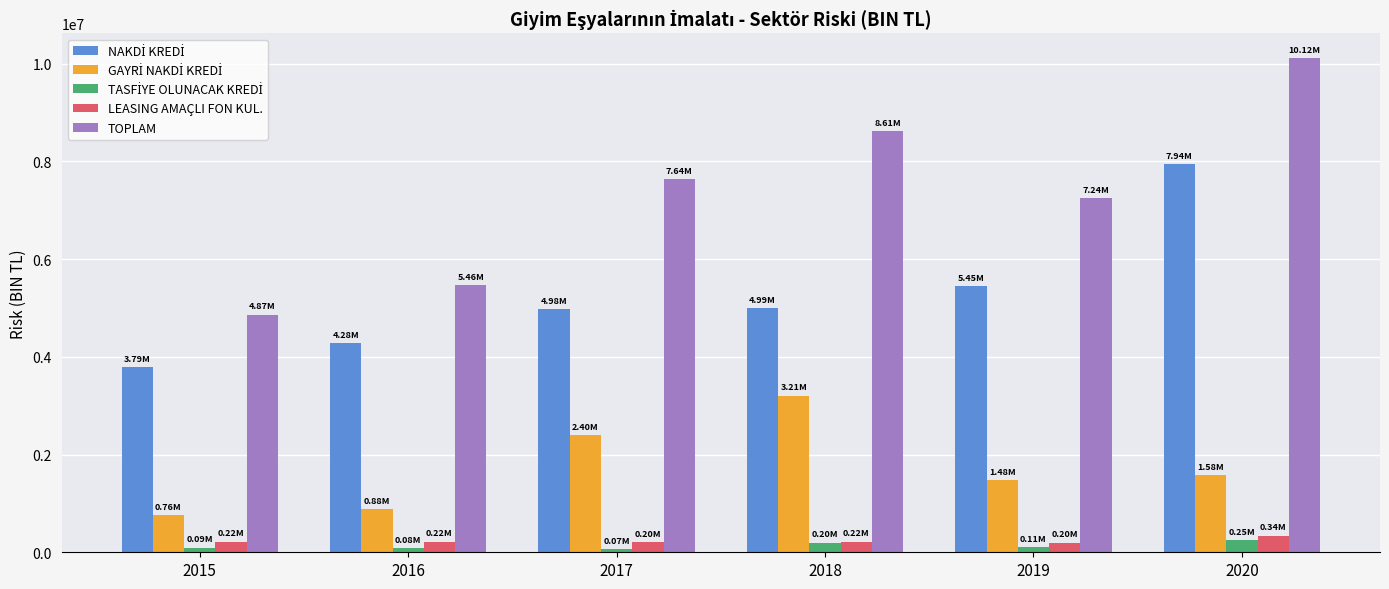

Which series has the widest spread of values?

TOPLAM